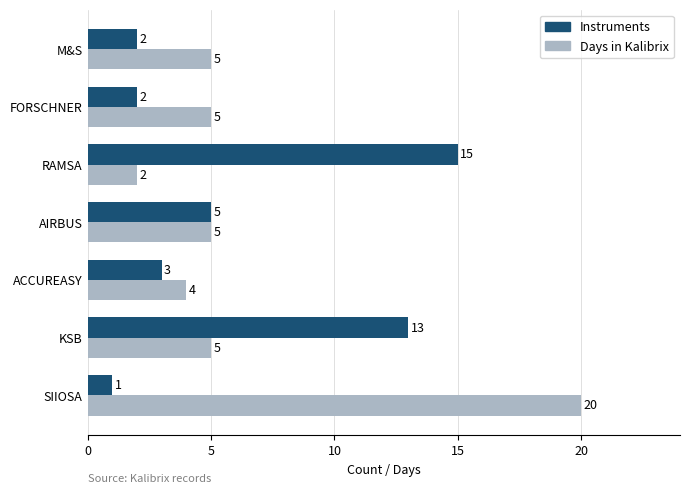

What is the sum of the Days in Kalibrix values at FORSCHNER and M&S?

10